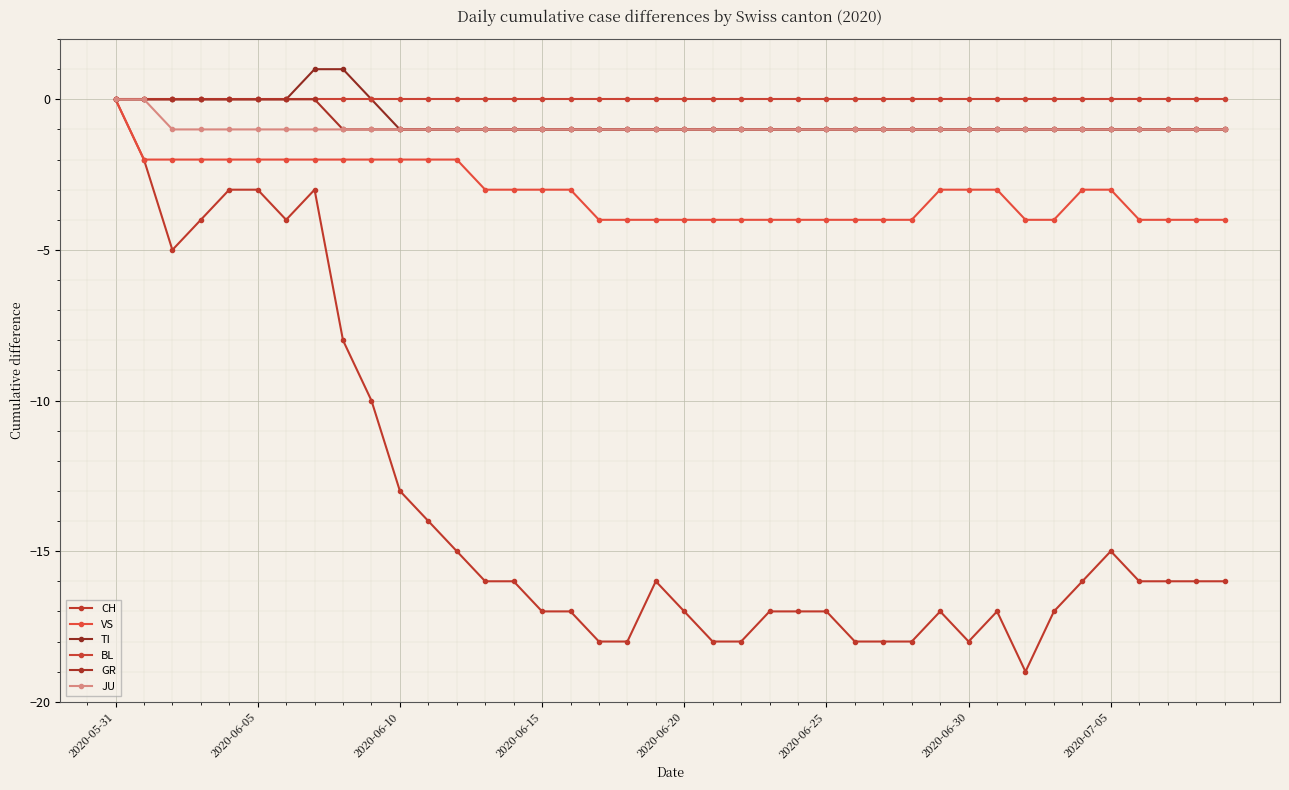

Reading left to right, transcribe all the data shown in this chart.

CH: 0	-2	-5	-4	-3	-3	-4	-3	-8	-10	-13	-14	-15	-16	-16	-17	-17	-18	-18	-16	-17	-18	-18	-17	-17	-17	-18	-18	-18	-17	-18	-17	-19	-17	-16	-15	-16	-16	-16	-16
VS: 0	-2	-2	-2	-2	-2	-2	-2	-2	-2	-2	-2	-2	-3	-3	-3	-3	-4	-4	-4	-4	-4	-4	-4	-4	-4	-4	-4	-4	-3	-3	-3	-4	-4	-3	-3	-4	-4	-4	-4
TI: 0	0	0	0	0	0	0	1	1	0	-1	-1	-1	-1	-1	-1	-1	-1	-1	-1	-1	-1	-1	-1	-1	-1	-1	-1	-1	-1	-1	-1	-1	-1	-1	-1	-1	-1	-1	-1
BL: 0	0	0	0	0	0	0	0	0	0	0	0	0	0	0	0	0	0	0	0	0	0	0	0	0	0	0	0	0	0	0	0	0	0	0	0	0	0	0	0
GR: 0	0	0	0	0	0	0	0	-1	-1	-1	-1	-1	-1	-1	-1	-1	-1	-1	-1	-1	-1	-1	-1	-1	-1	-1	-1	-1	-1	-1	-1	-1	-1	-1	-1	-1	-1	-1	-1
JU: 0	0	-1	-1	-1	-1	-1	-1	-1	-1	-1	-1	-1	-1	-1	-1	-1	-1	-1	-1	-1	-1	-1	-1	-1	-1	-1	-1	-1	-1	-1	-1	-1	-1	-1	-1	-1	-1	-1	-1